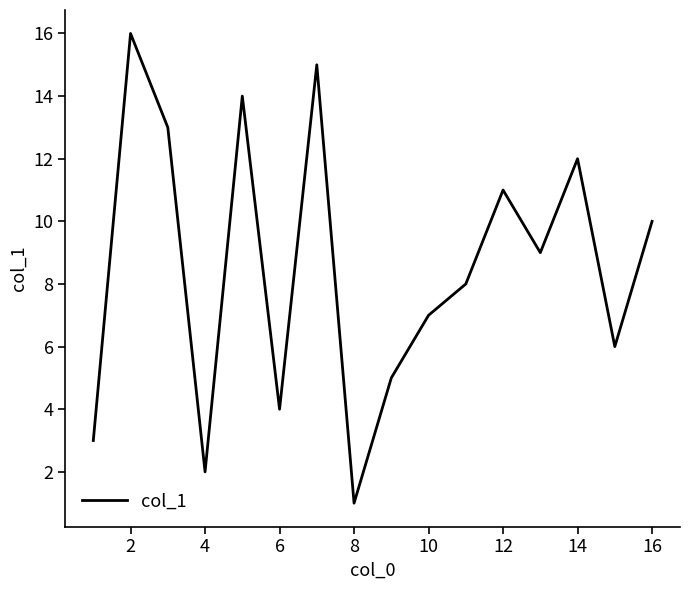

Count the number of categories in the chart.

16